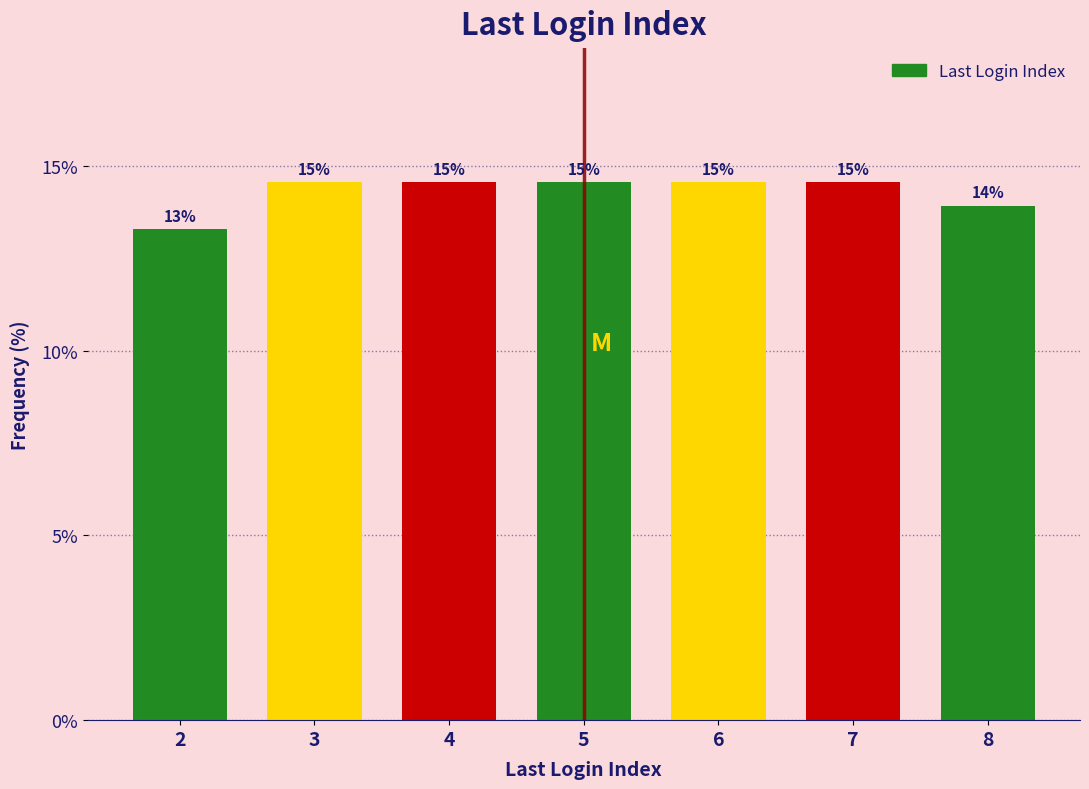

How many bars are there in total?

7